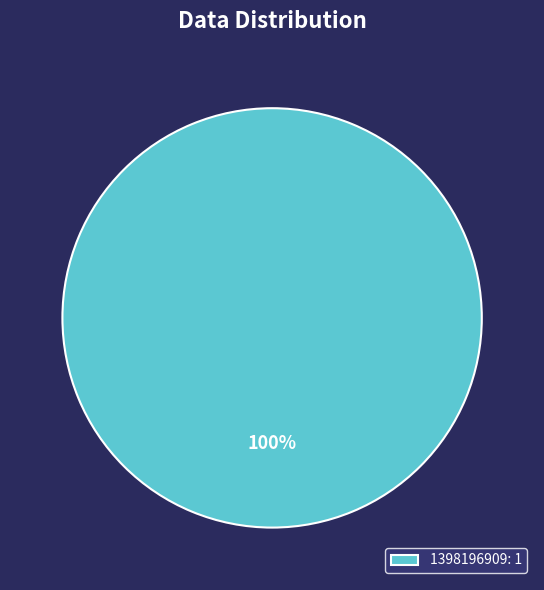

Rank the categories by value from highest to lowest.

1398196909: 1